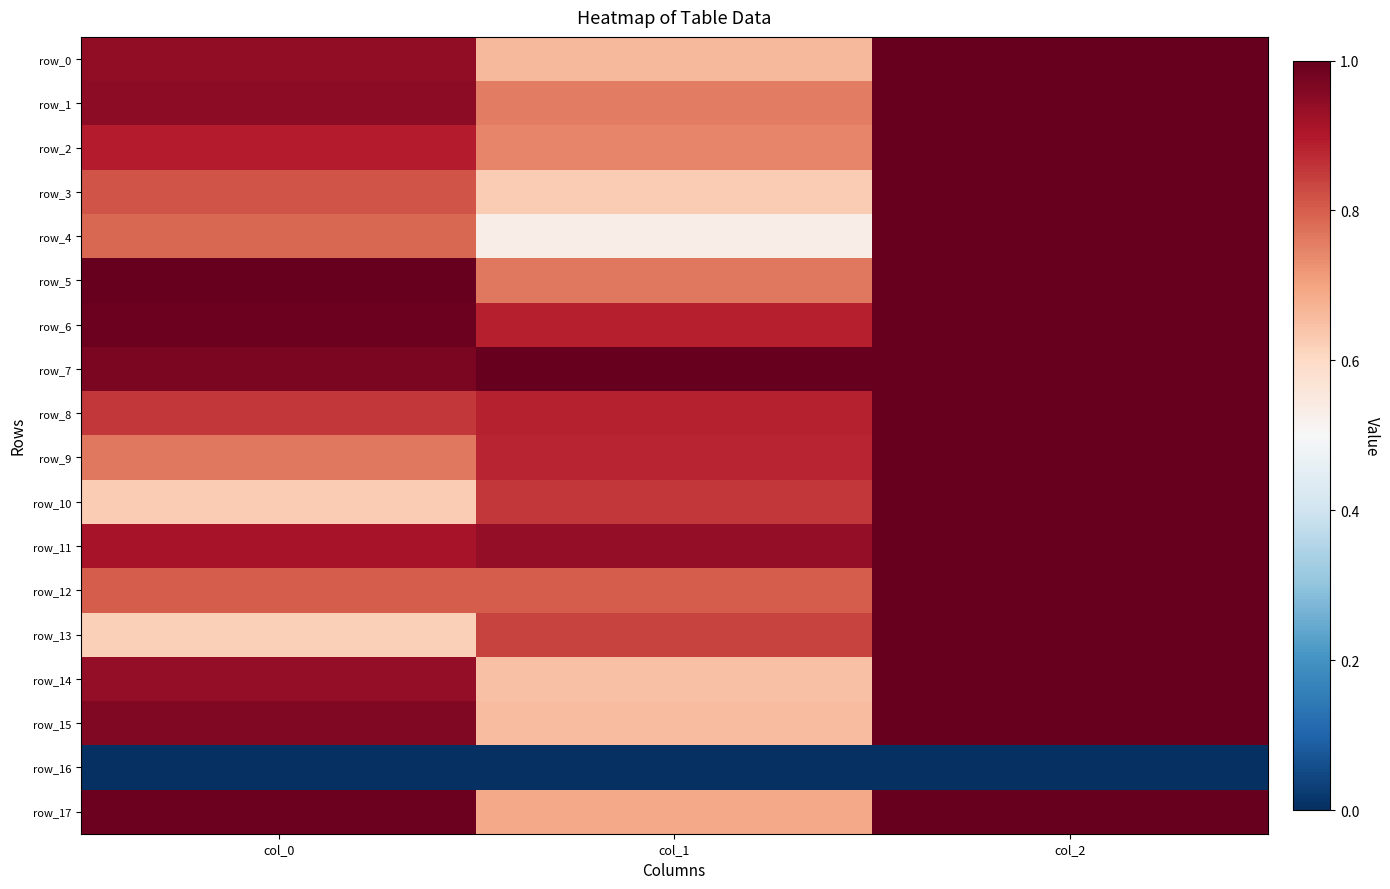

What is the difference between the second highest and minimum values in the row_15 series?

0.3